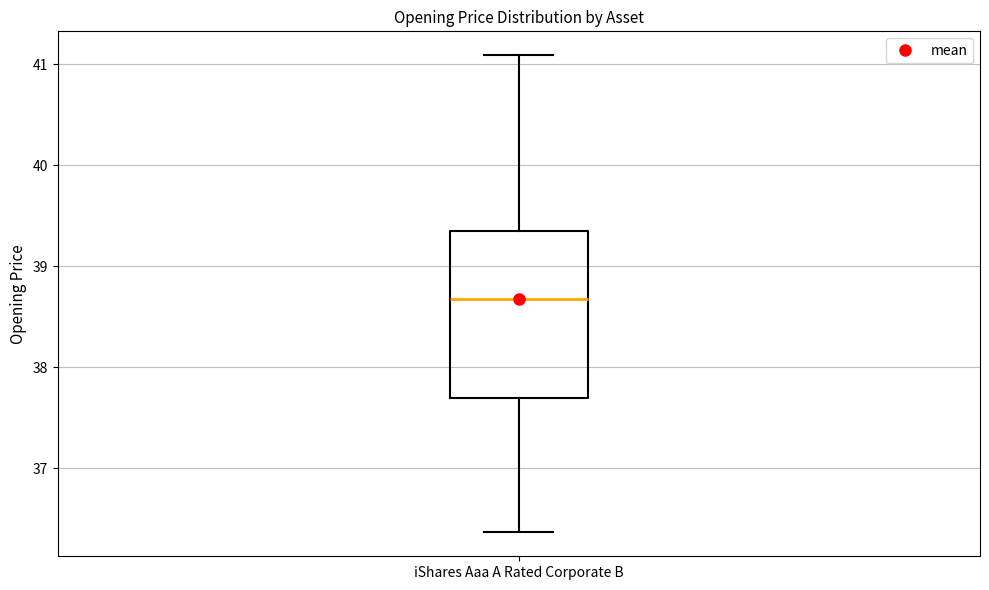

Transcribe this box plot: give where the median line is, the range the box spans, and where the two whiskers end, as read against the y-axis. The values are not printed on the chart, so give them approximately, as read against the axis.

median 38.7, box 37.7 to 39.4, whiskers 36.4 to 41.1